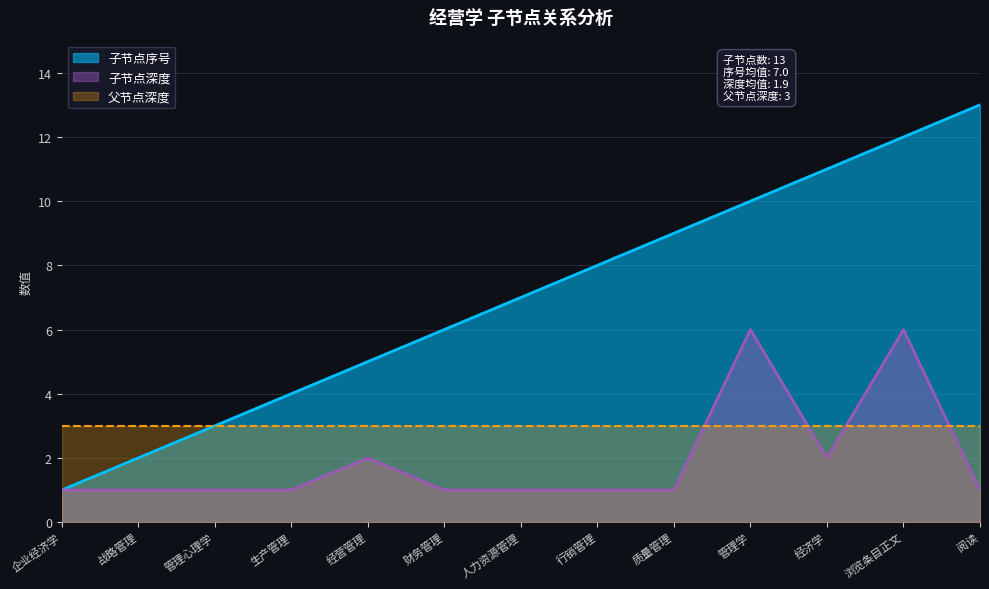

The value of 子节点深度 at 人力资源管理 is 1. True or false?

True